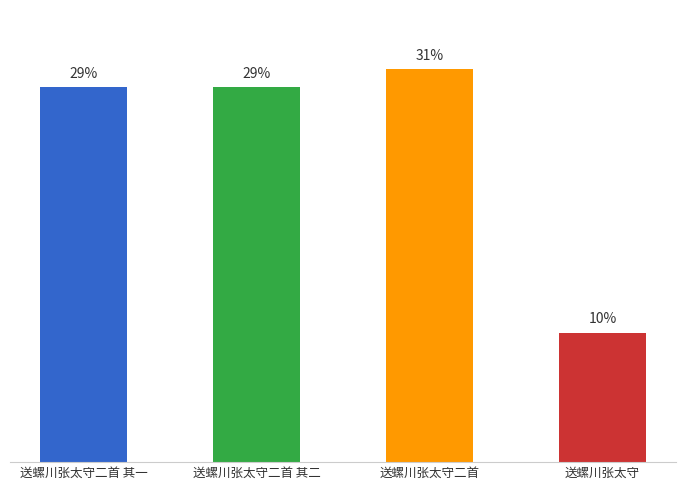

Does the chart contain any negative values?

No